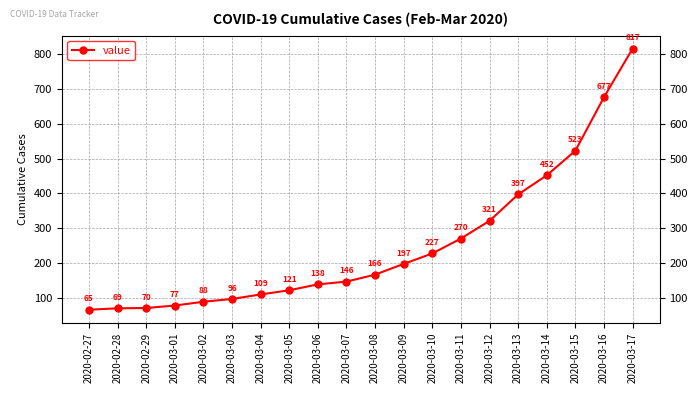

Reading right to left, list all the values displayed in this chart.

2020-03-17=817	2020-03-16=677	2020-03-15=523	2020-03-14=452	2020-03-13=397	2020-03-12=321	2020-03-11=270	2020-03-10=227	2020-03-09=197	2020-03-08=166	2020-03-07=146	2020-03-06=138	2020-03-05=121	2020-03-04=109	2020-03-03=96	2020-03-02=88	2020-03-01=77	2020-02-29=70	2020-02-28=69	2020-02-27=65